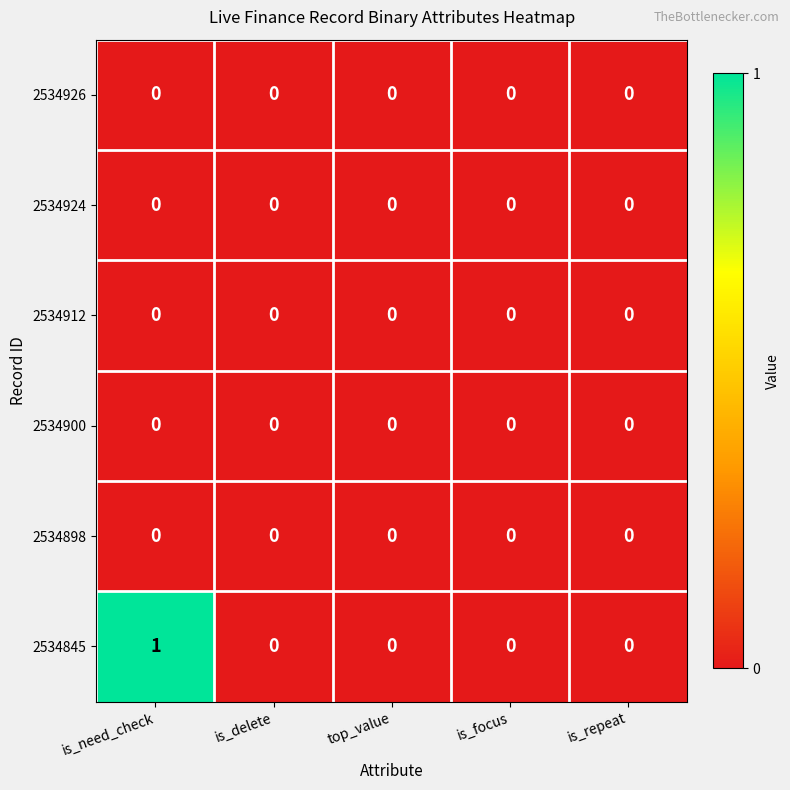

Which series has the widest spread of values?

2534845